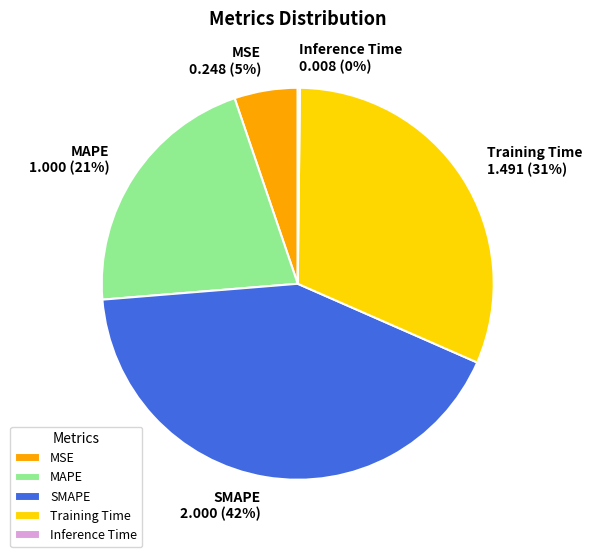

The MSE slice represents 1% of the pie. True or false?

False